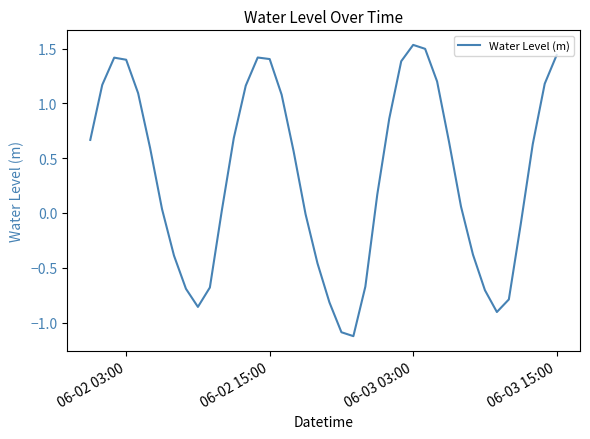

What is the sum of all values?

13.6